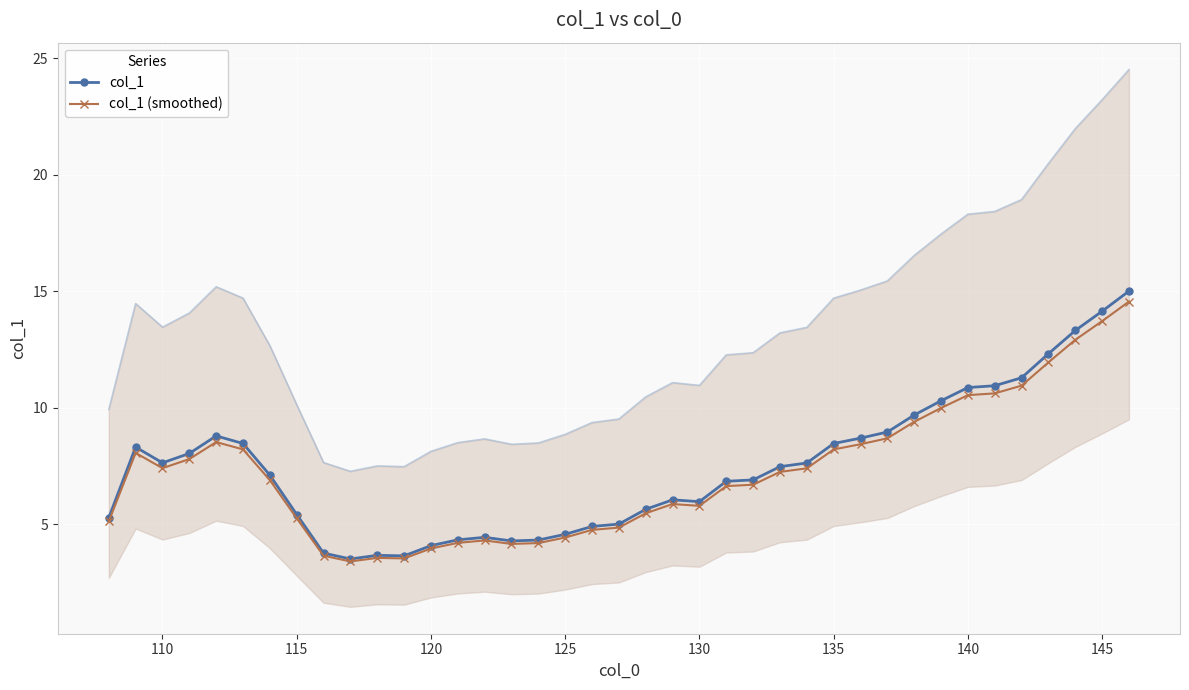

Reading right to left, transcribe all the data shown in this chart.

col_1: 15.0	14.2	13.3	12.3	11.3	11.0	10.9	10.3	9.7	9.0	8.7	8.5	7.6	7.5	6.9	6.9	6.0	6.1	5.6	5.0	4.9	4.6	4.3	4.3	4.4	4.3	4.1	3.7	3.7	3.5	3.8	5.4	7.1	8.5	8.8	8.0	7.6	8.3	5.3
col_1 (smoothed): 14.6	13.7	12.9	12.0	11.0	10.6	10.5	10.0	9.4	8.7	8.4	8.2	7.4	7.3	6.7	6.6	5.8	5.9	5.5	4.9	4.8	4.4	4.2	4.2	4.3	4.2	4.0	3.5	3.6	3.4	3.7	5.3	6.9	8.2	8.5	7.8	7.4	8.1	5.1